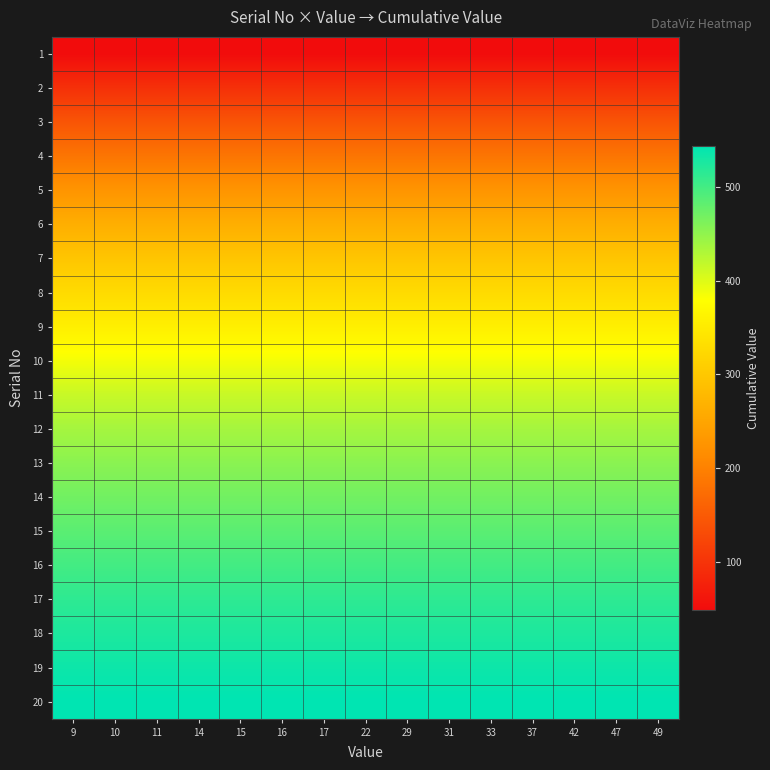

How many categories are shown in the chart?

15